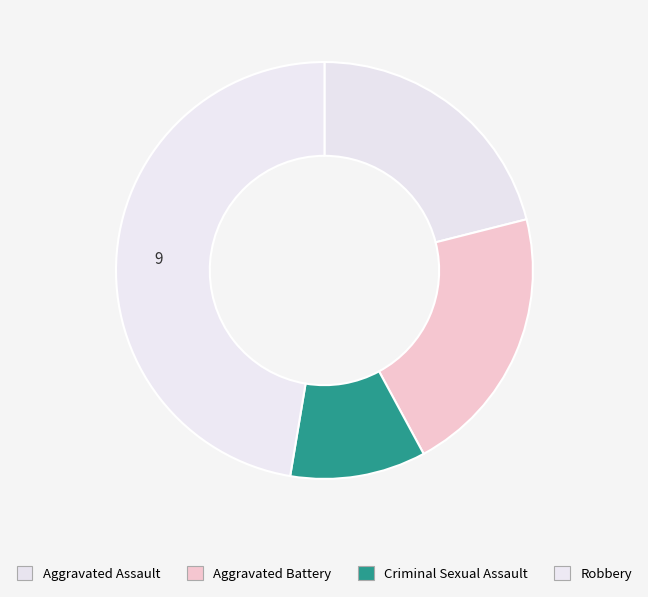

How many segments does this pie chart have?

4